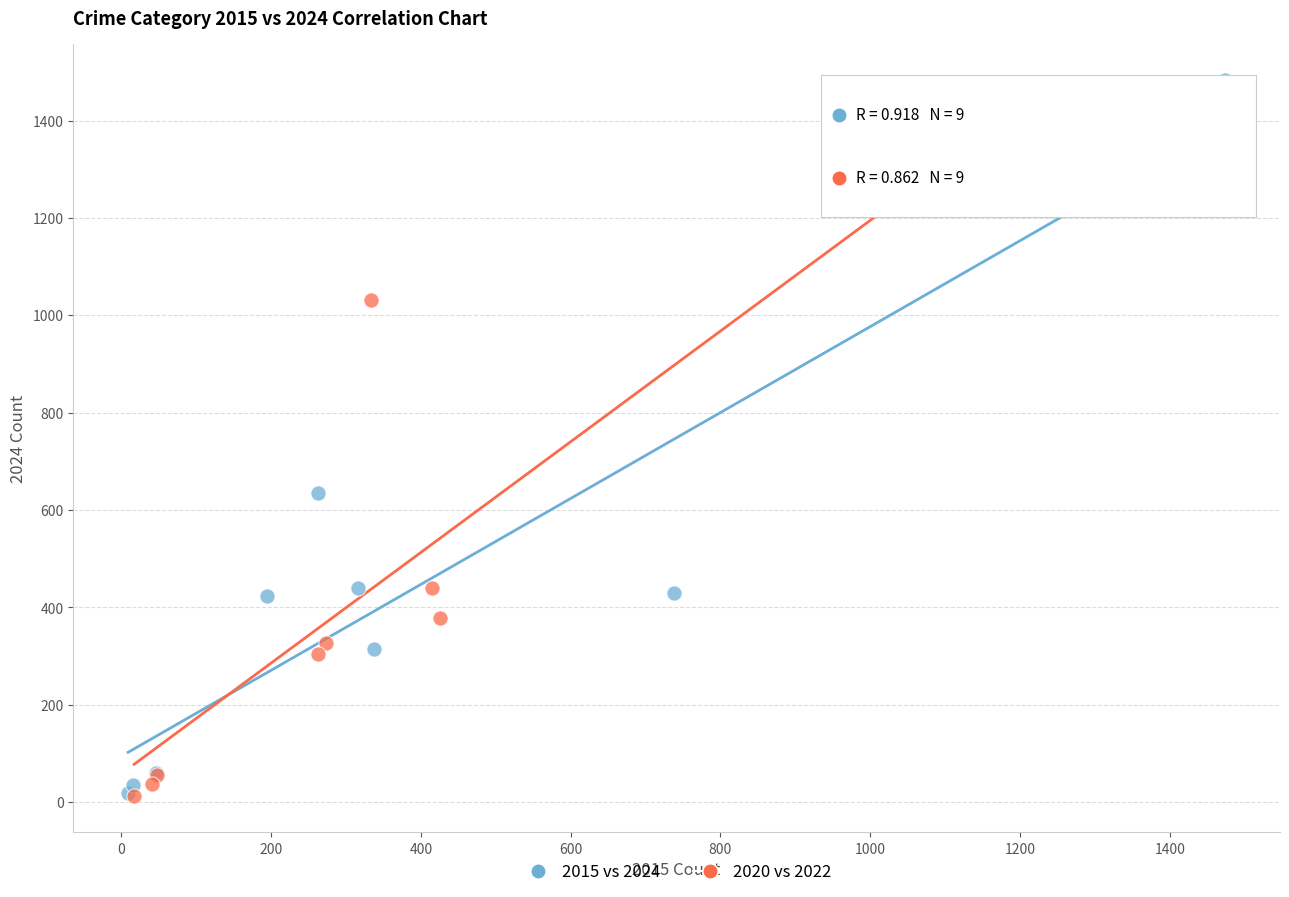

Which series contains the highest Y value?

2015 vs 2024